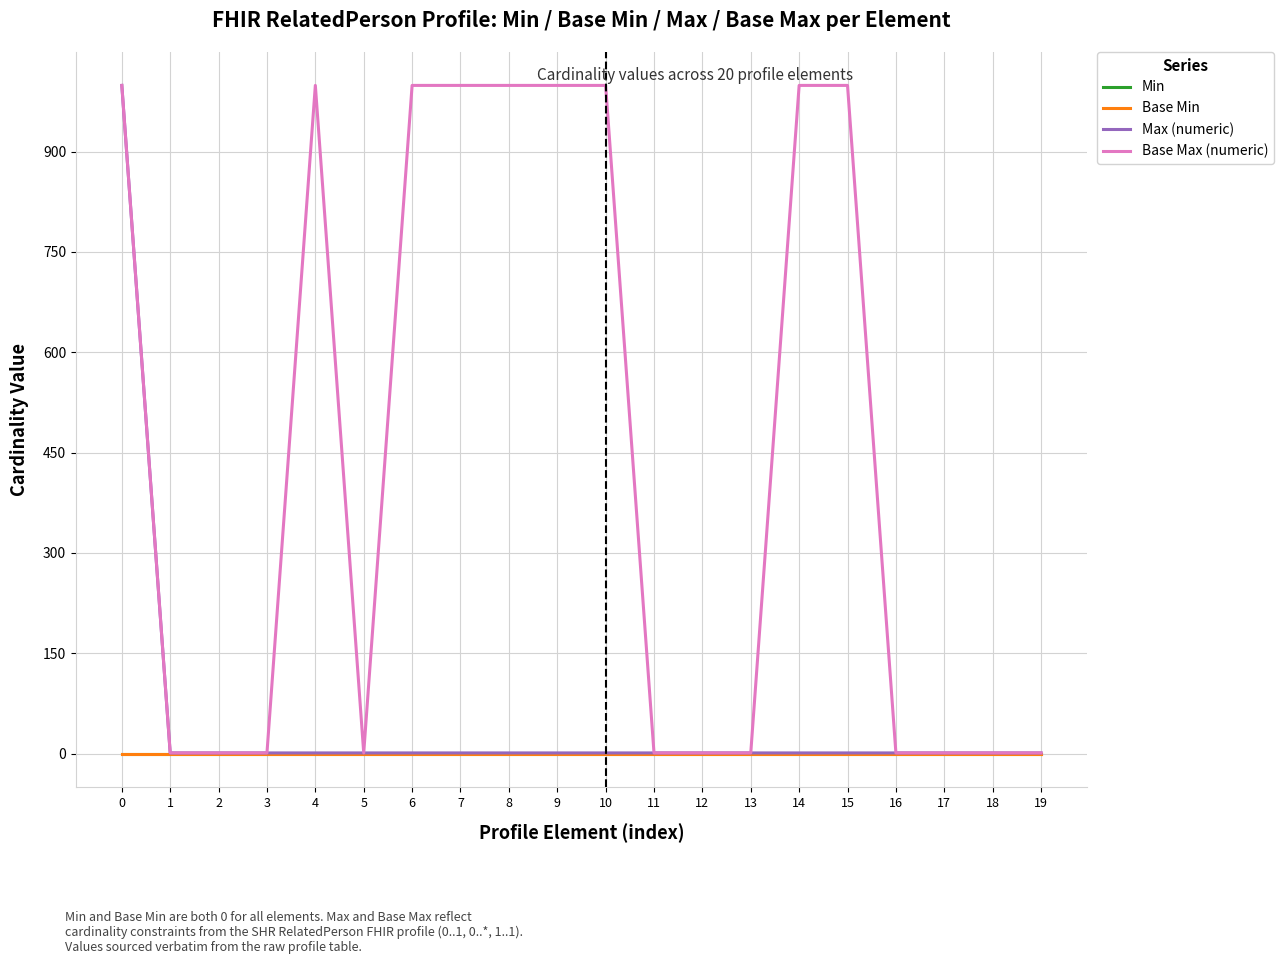

Which series changed the most between 4 and 11?

Base Max (numeric)